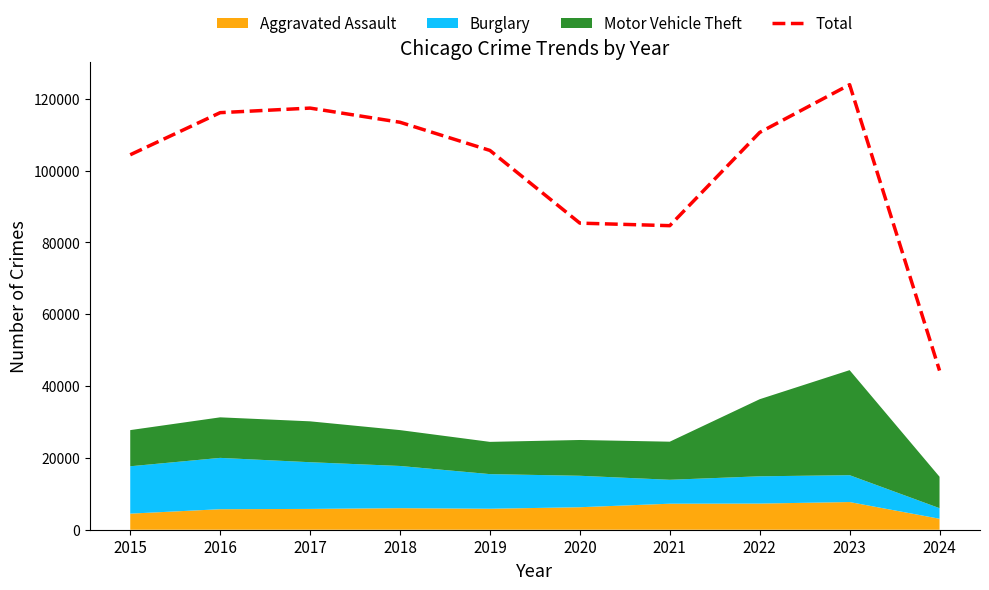

What is the sum of the values at 2020 and 2024?

129654